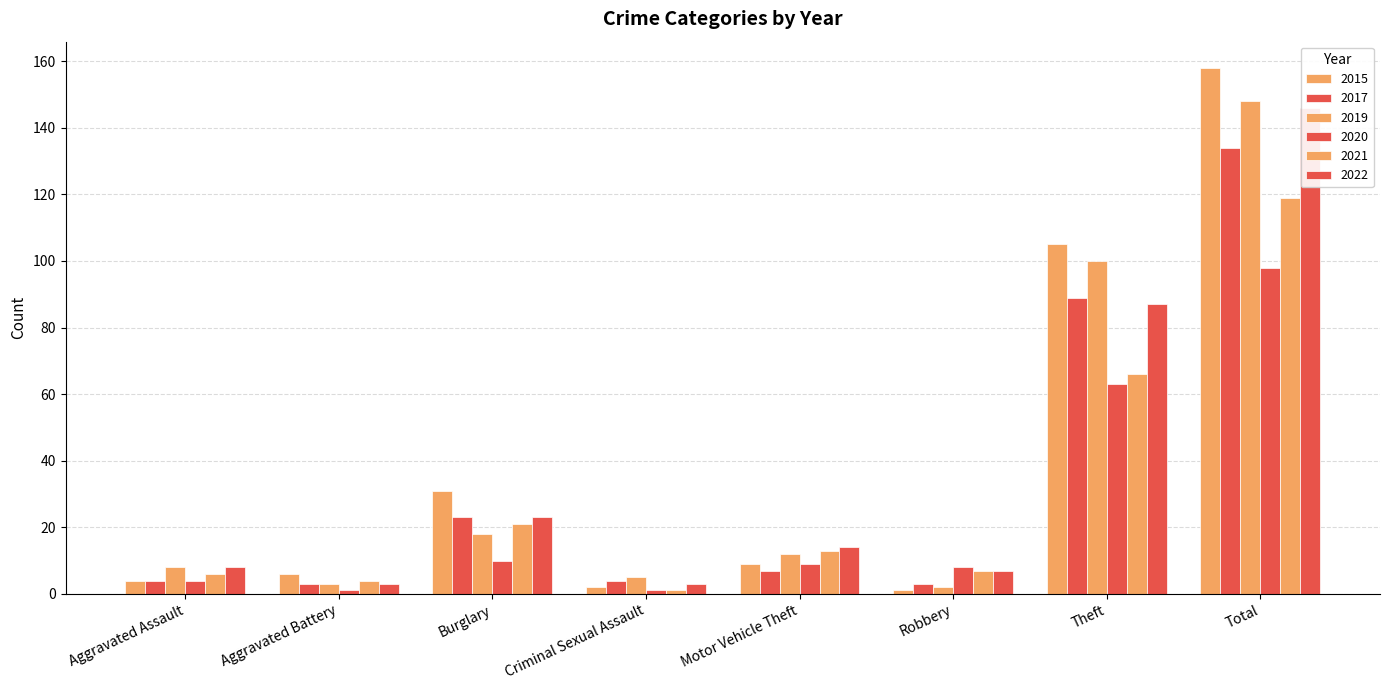

Which series changed the most between Theft and Total?

2022